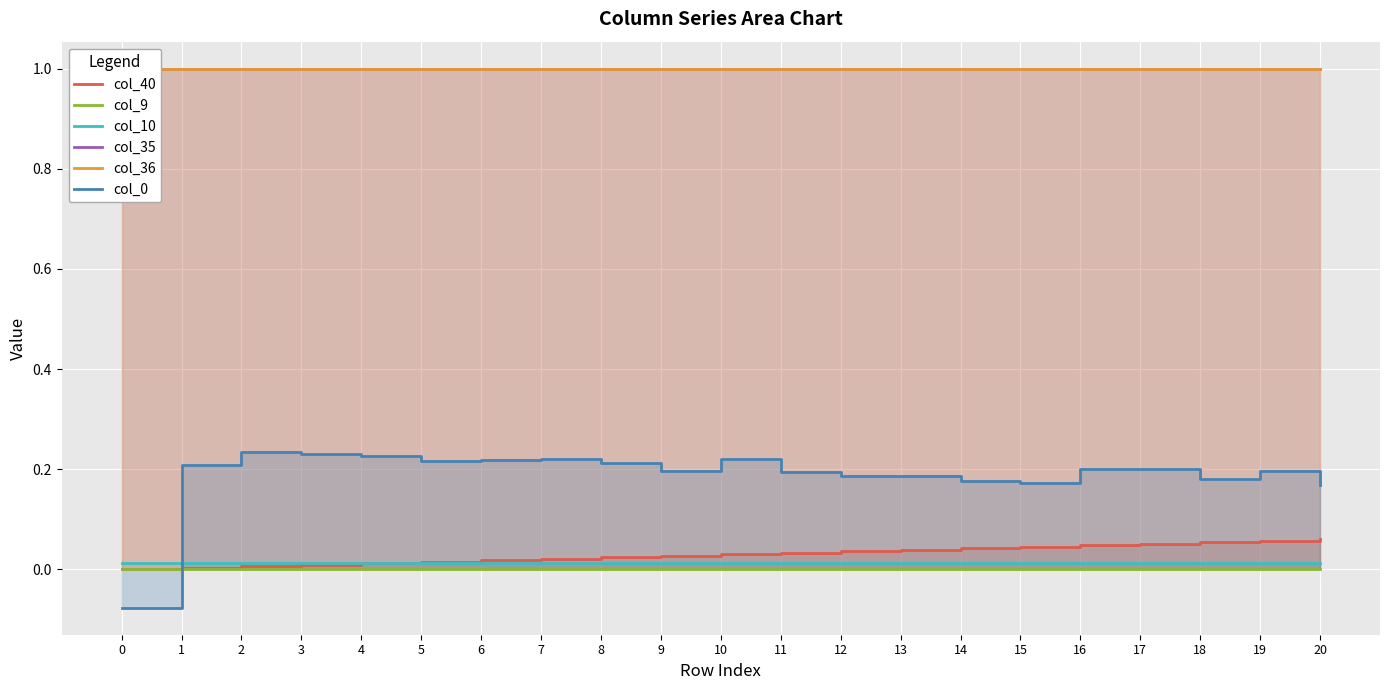

How many lines are shown in the chart?

6